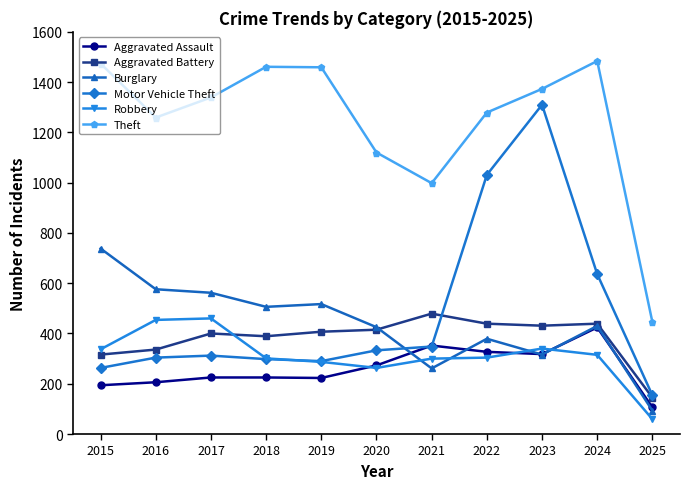

True or false: Aggravated Battery and Theft intersect in this chart.

False